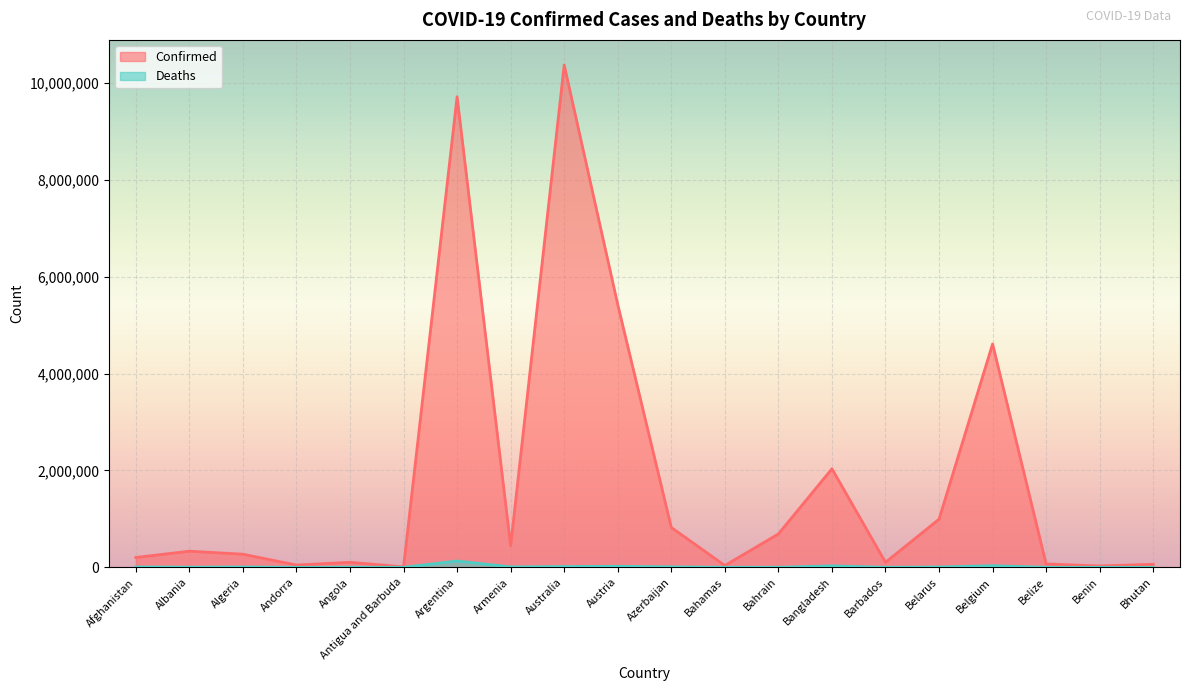

What is the total value across all series at Bahrain?

690537